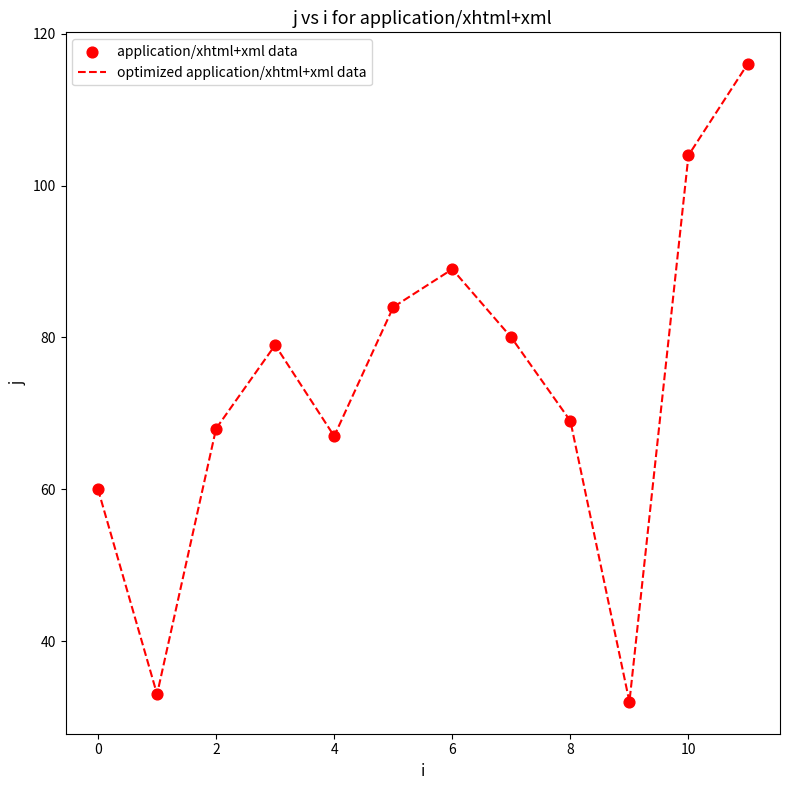

What is the minimum value shown in the chart?

32